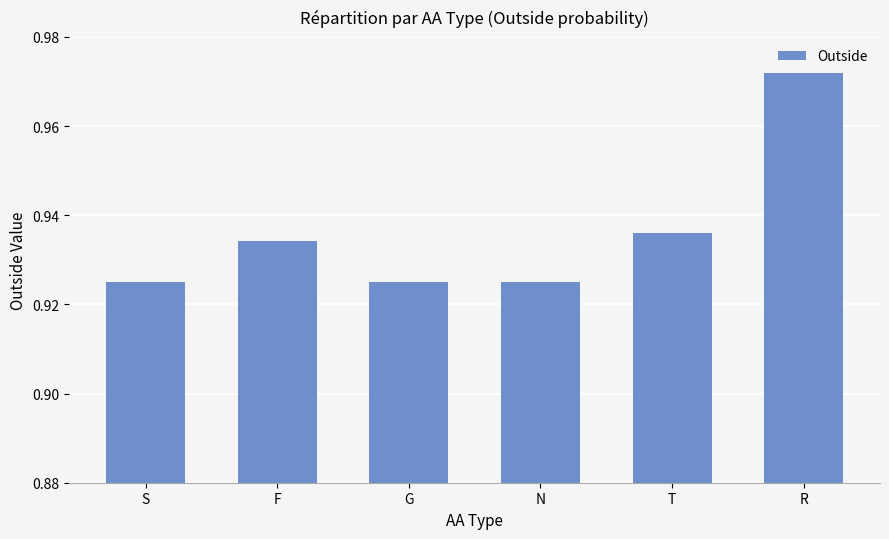

What is the sum of all values?

5.6